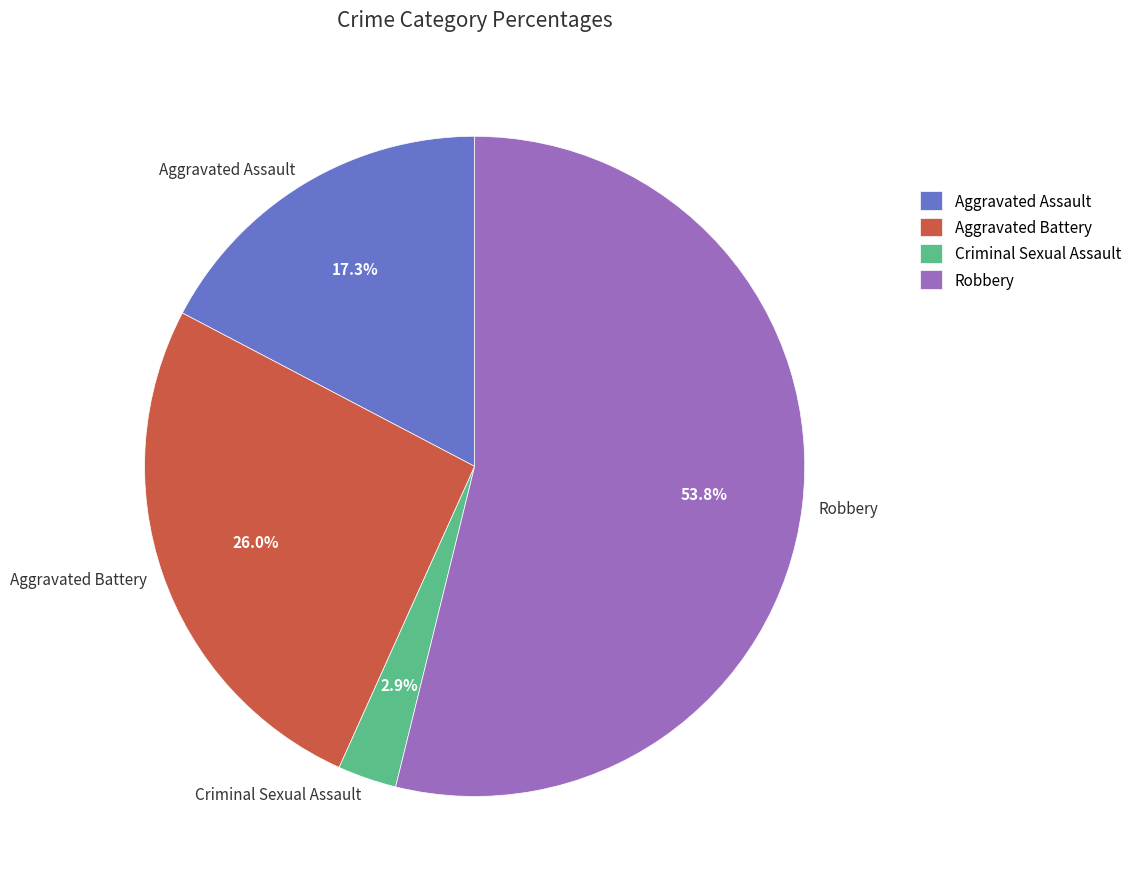

What is the largest slice in the pie chart?

Robbery